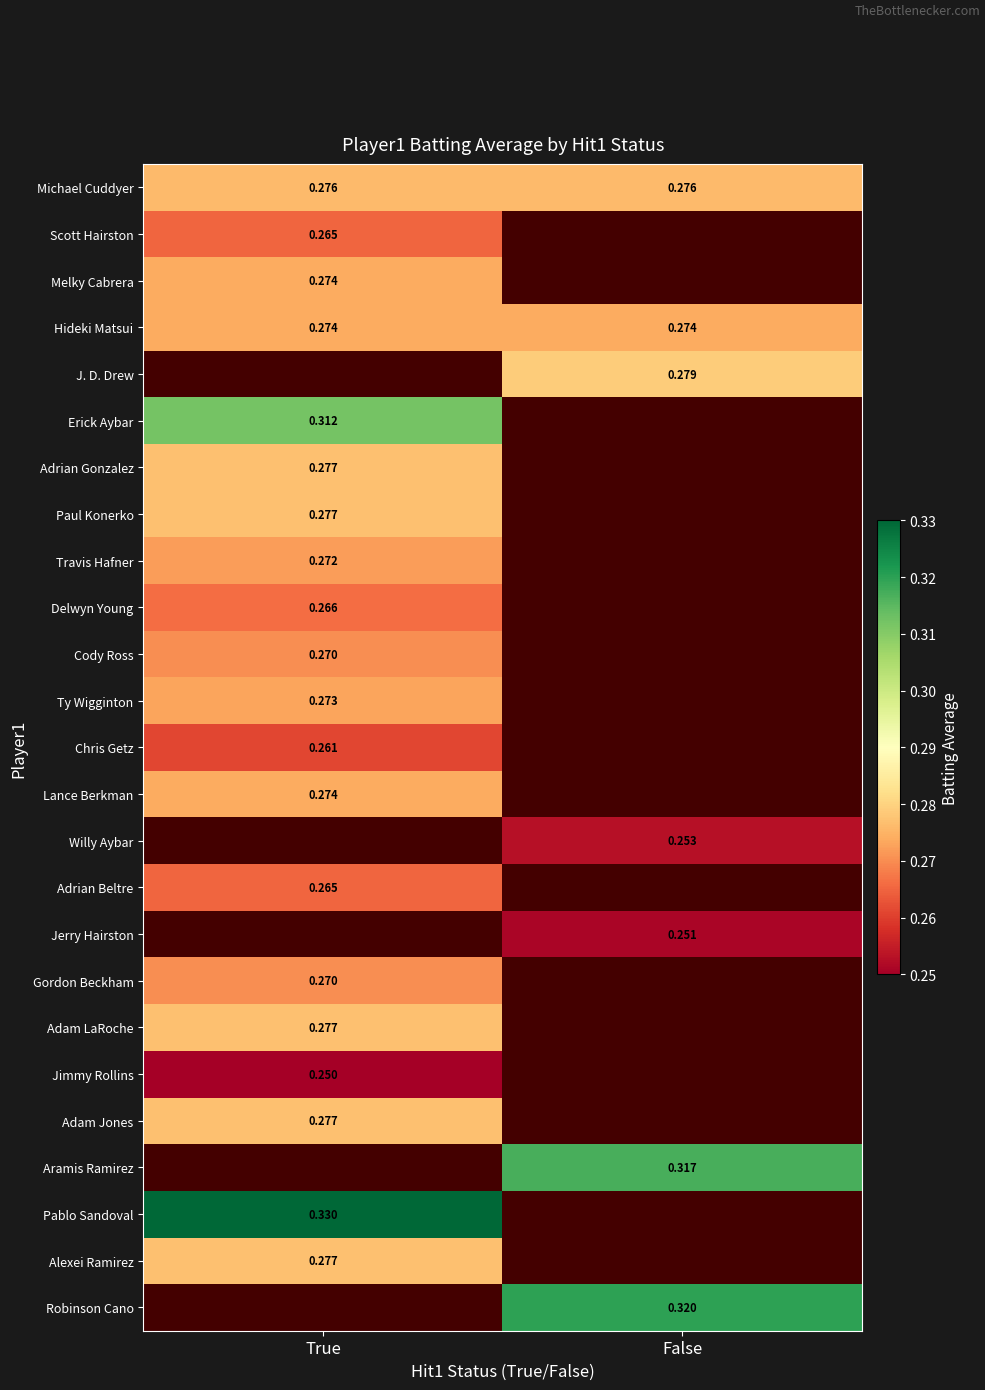

Is the value of Lance Berkman at False greater than the value of Jerry Hairston at True?

No